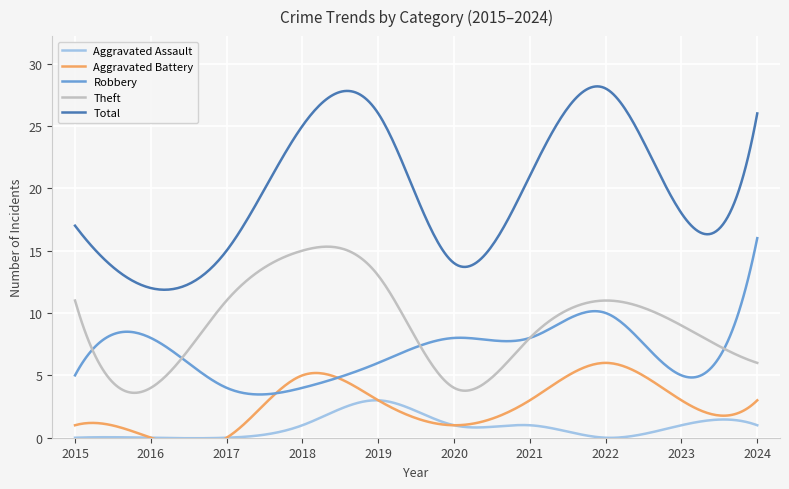

True or false: Theft has a value of 22 at 2019.

False